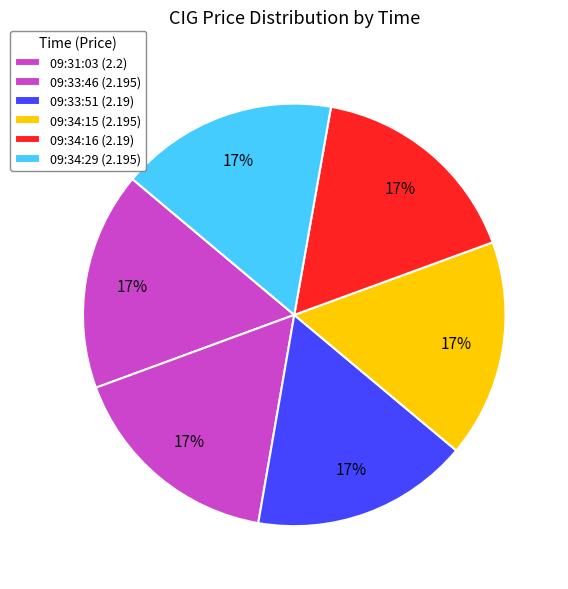

To the nearest percent, what is the combined percentage of 09:34:16 and 09:34:15?

33%